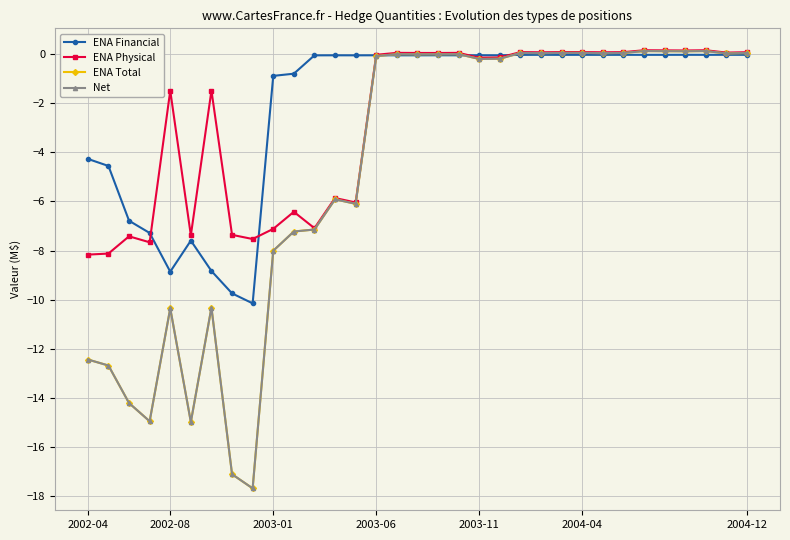

Reading right to left, transcribe all the data shown in this chart.

ENA Financial: -0.0	-0.0	-0.0	-0.0	-0.0	-0.0	-0.0	-0.0	-0.0	-0.0	-0.0	-0.0	-0.1	-0.1	-0.1	-0.1	-0.1	-0.1	-0.1	-0.1	-0.1	-0.1	-0.8	-0.9	-10.1	-9.7	-8.8	-7.6	-8.9	-7.3	-6.8	-4.6	-4.3
ENA Physical: 0.1	0.1	0.2	0.1	0.1	0.2	0.1	0.1	0.1	0.1	0.1	0.1	-0.1	-0.2	0.0	0.0	0.0	0.0	-0.0	-6.0	-5.9	-7.1	-6.4	-7.1	-7.5	-7.4	-1.5	-7.4	-1.5	-7.7	-7.4	-8.1	-8.2
ENA Total: 0.0	0.0	0.1	0.1	0.1	0.1	0.0	0.0	0.0	0.0	0.0	0.0	-0.2	-0.2	-0.0	-0.0	-0.0	-0.0	-0.1	-6.1	-5.9	-7.1	-7.2	-8.0	-17.7	-17.1	-10.3	-15.0	-10.3	-14.9	-14.2	-12.7	-12.4
Net: 0.0	0.0	0.1	0.1	0.1	0.1	0.0	0.0	0.0	0.0	0.0	0.0	-0.2	-0.2	-0.0	-0.0	-0.0	-0.0	-0.1	-6.1	-5.9	-7.1	-7.2	-8.0	-17.7	-17.1	-10.3	-15.0	-10.3	-14.9	-14.2	-12.7	-12.4